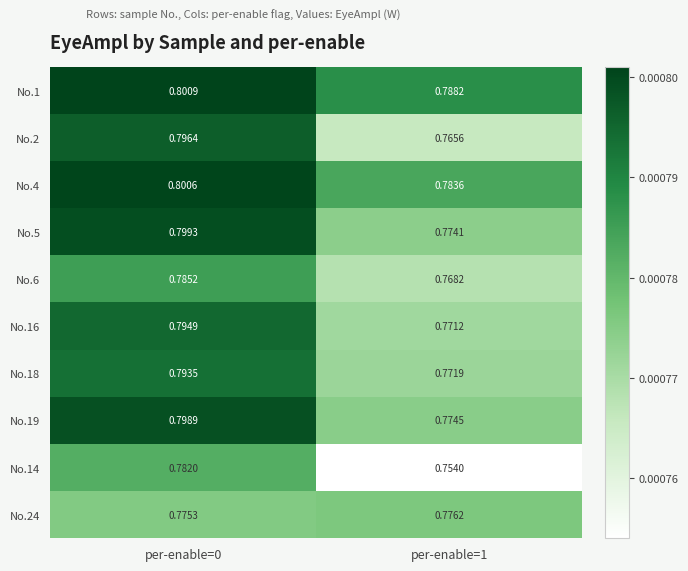

How many distinct data groups are displayed?

10